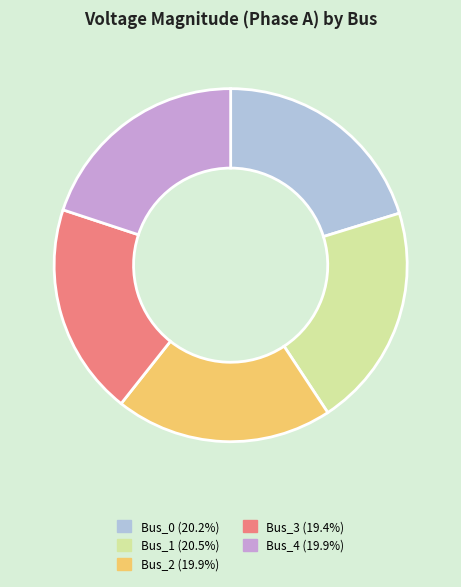

Is Bus_3 (19.4%) the majority of the pie?

No